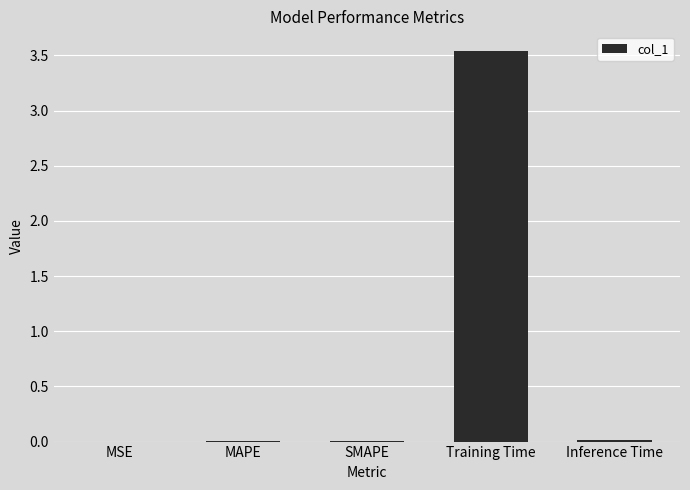

Which has a higher value, MSE or Training Time?

Training Time